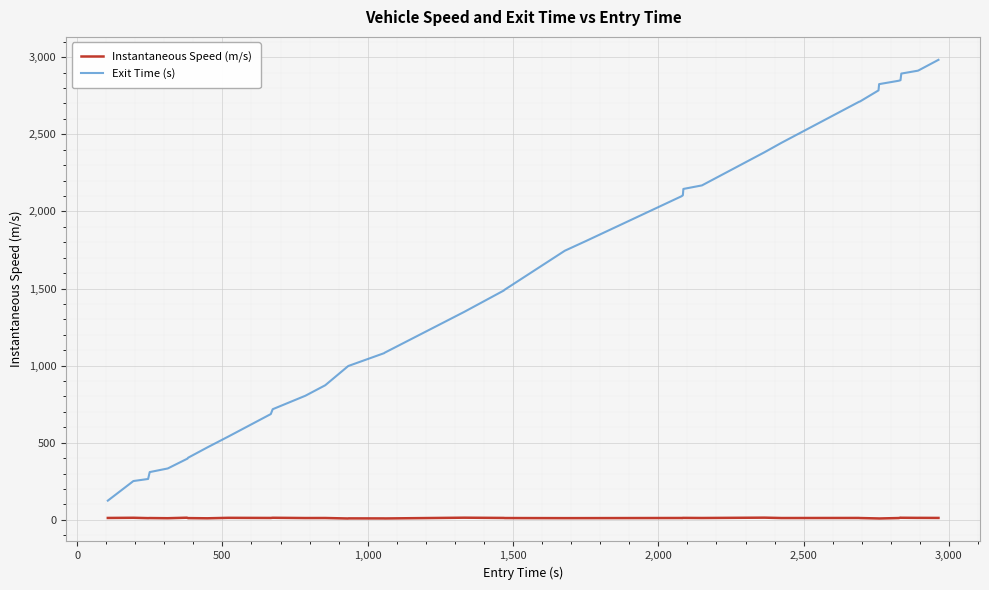

Which series has the largest range (max minus min)?

Exit Time (s)